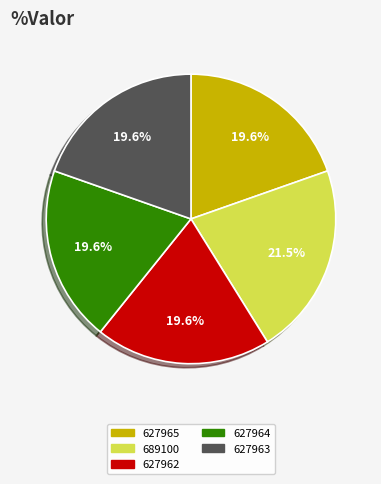

To the nearest percent, what is the combined percentage of 627964 and 627965?

39%